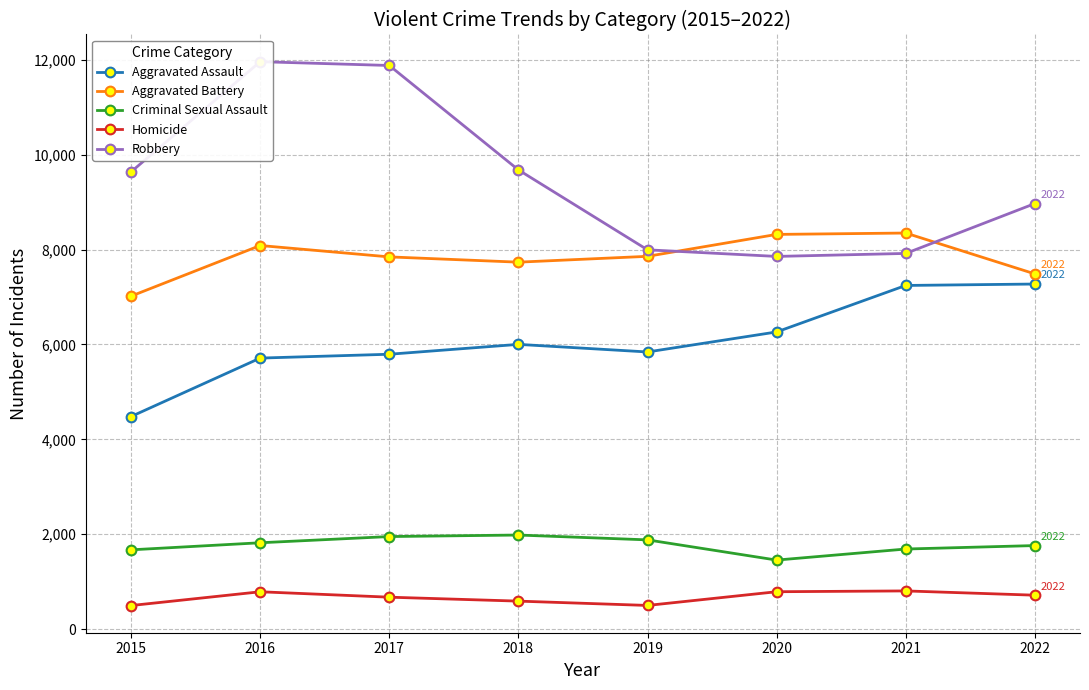

What is the value of the Criminal Sexual Assault point at the 8th from the left?

1760